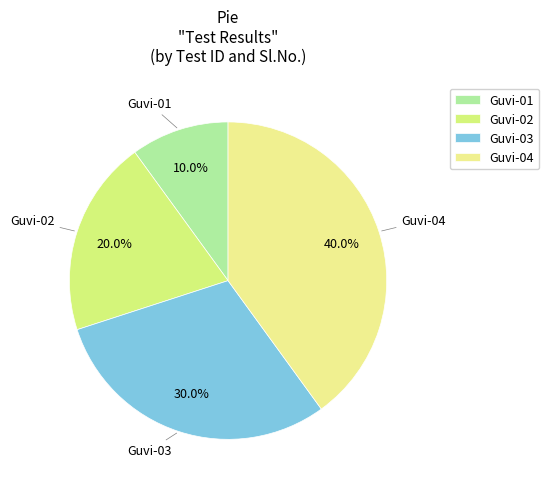

The Guvi-04 slice represents 27% of the pie. True or false?

False